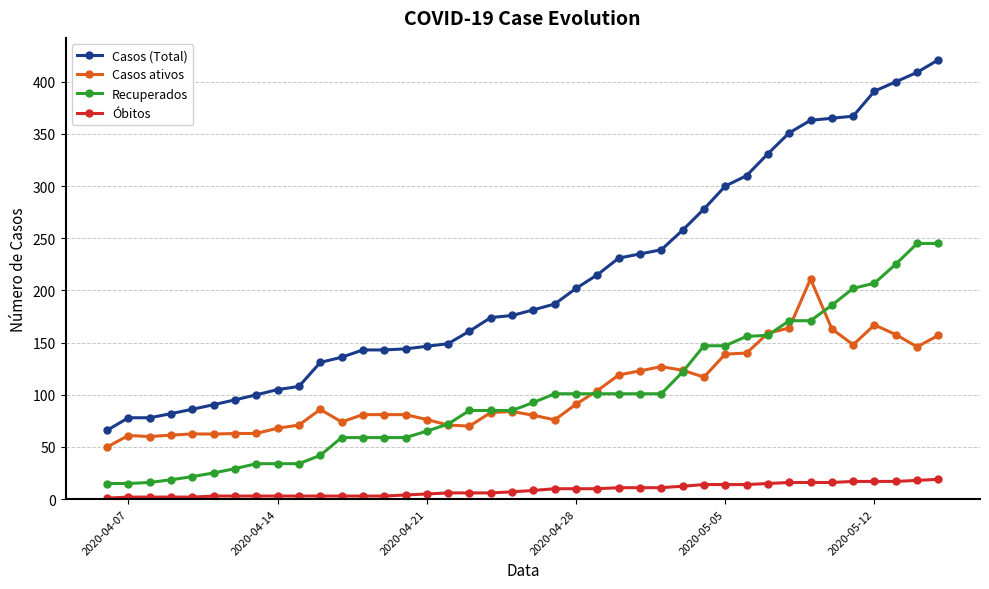

True or false: Óbitos and Casos (Total) intersect in this chart.

False